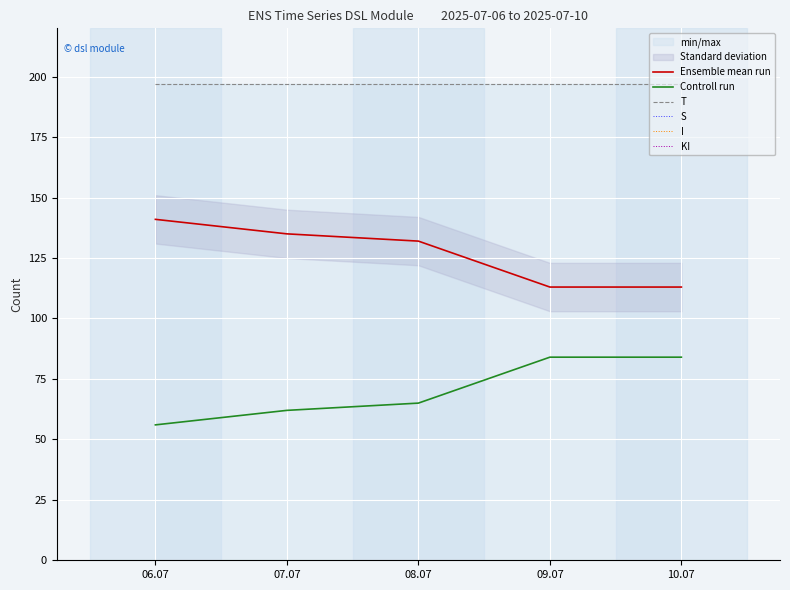

True or false: T and Ensemble mean run cross at least once.

False